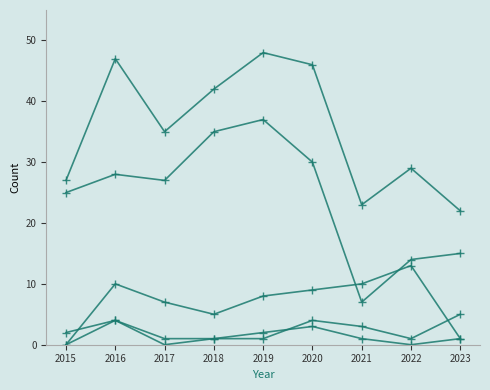

The Aggravated Assault series shows 1 at 2018. True or false?

True